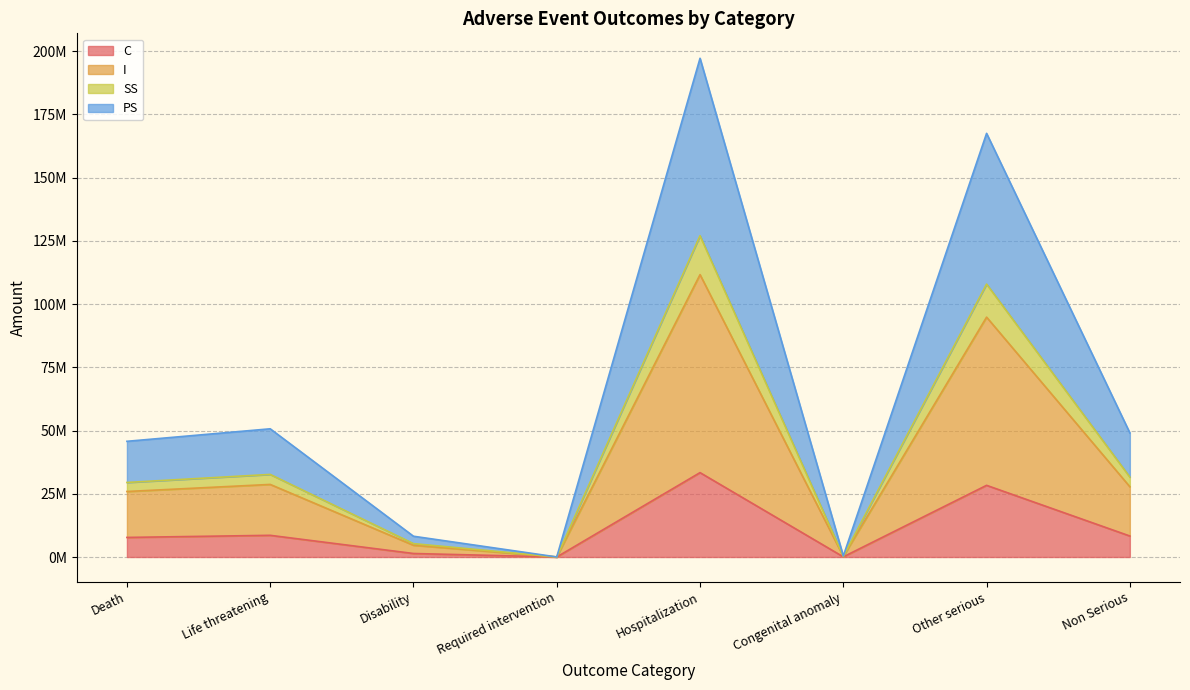

How many interior local valleys does the PS series have?

2